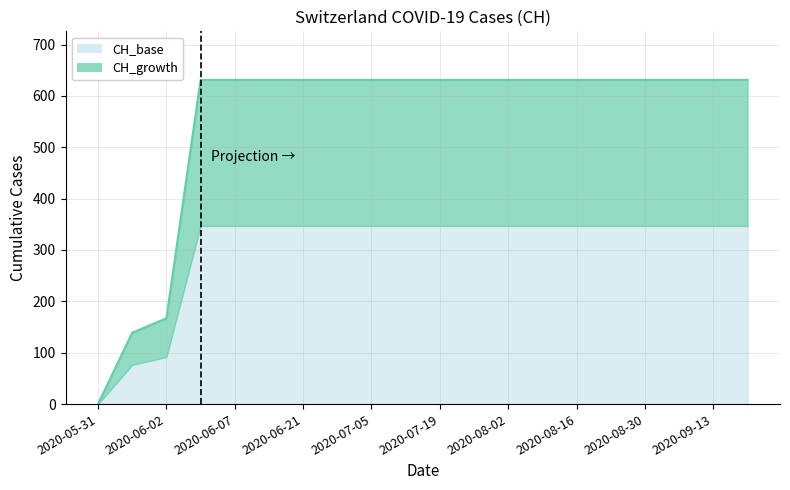

Does the chart have visible grid lines?

Yes